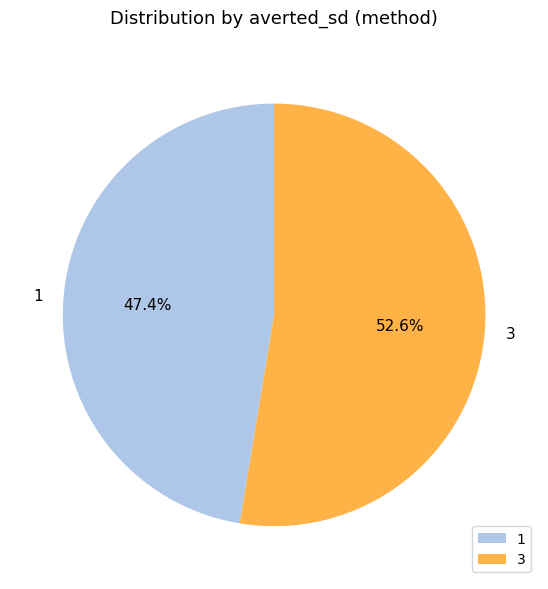

To the nearest percent, what portion does 1 represent?

47%